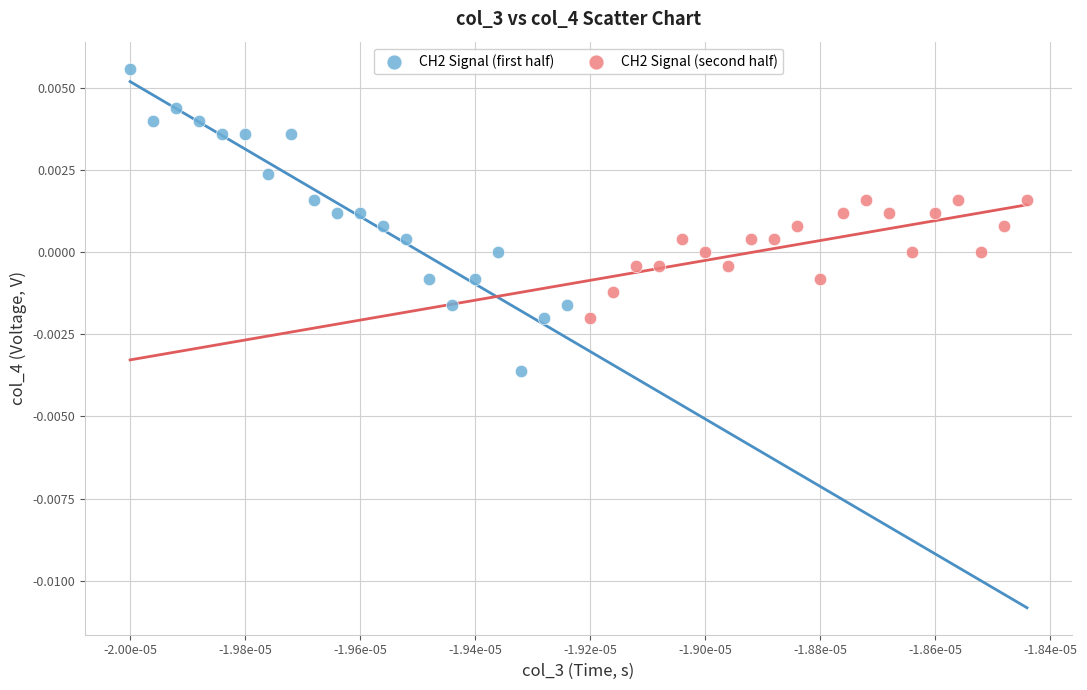

Which series reaches the maximum Y coordinate?

CH2 Signal (first half)